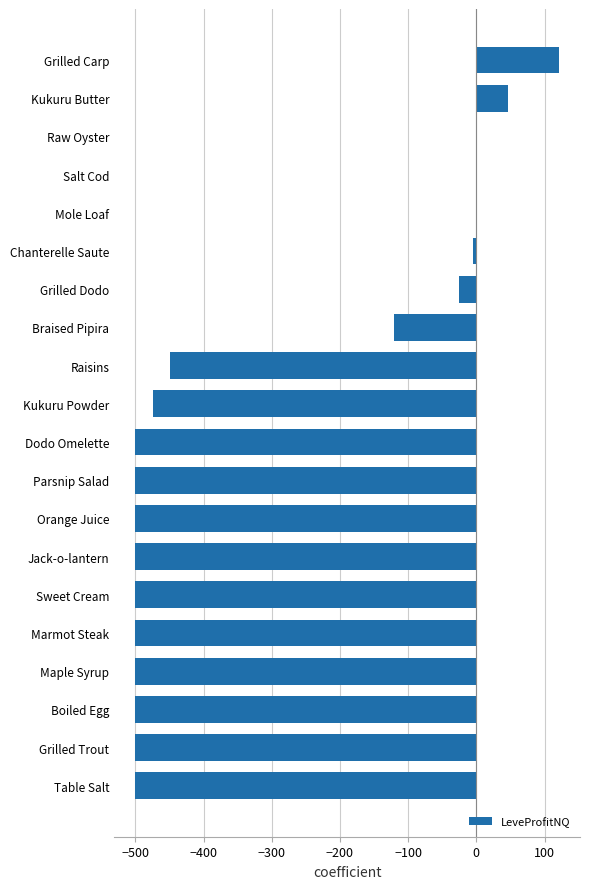

Which label corresponds to the largest value in the chart?

Grilled Carp